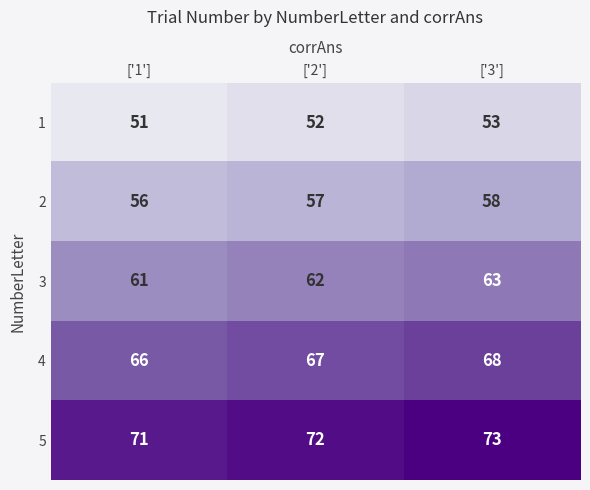

At which category is the sum across all series the highest?

['3']